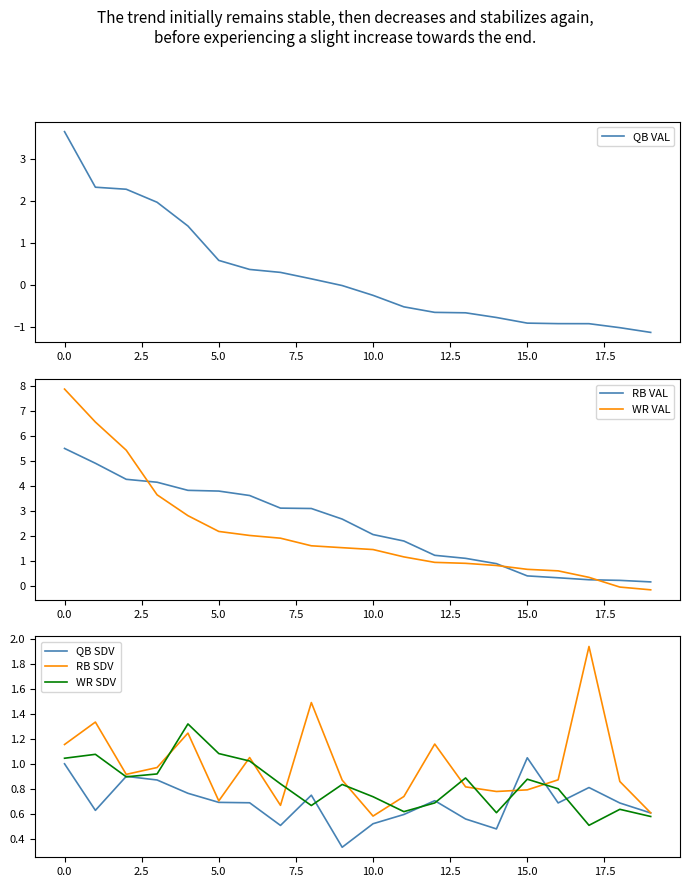

True or false: RB SDV and WR SDV intersect in this chart.

True